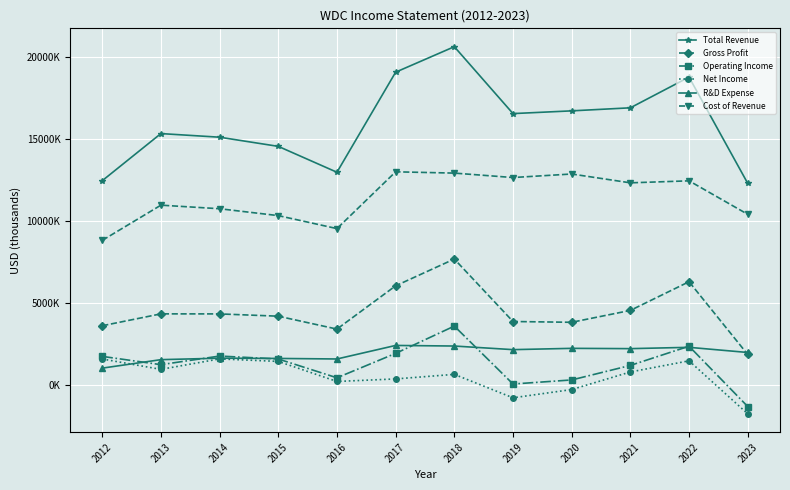

What is the sum of the R&D Expense values at 2021 and 2019?

4425000